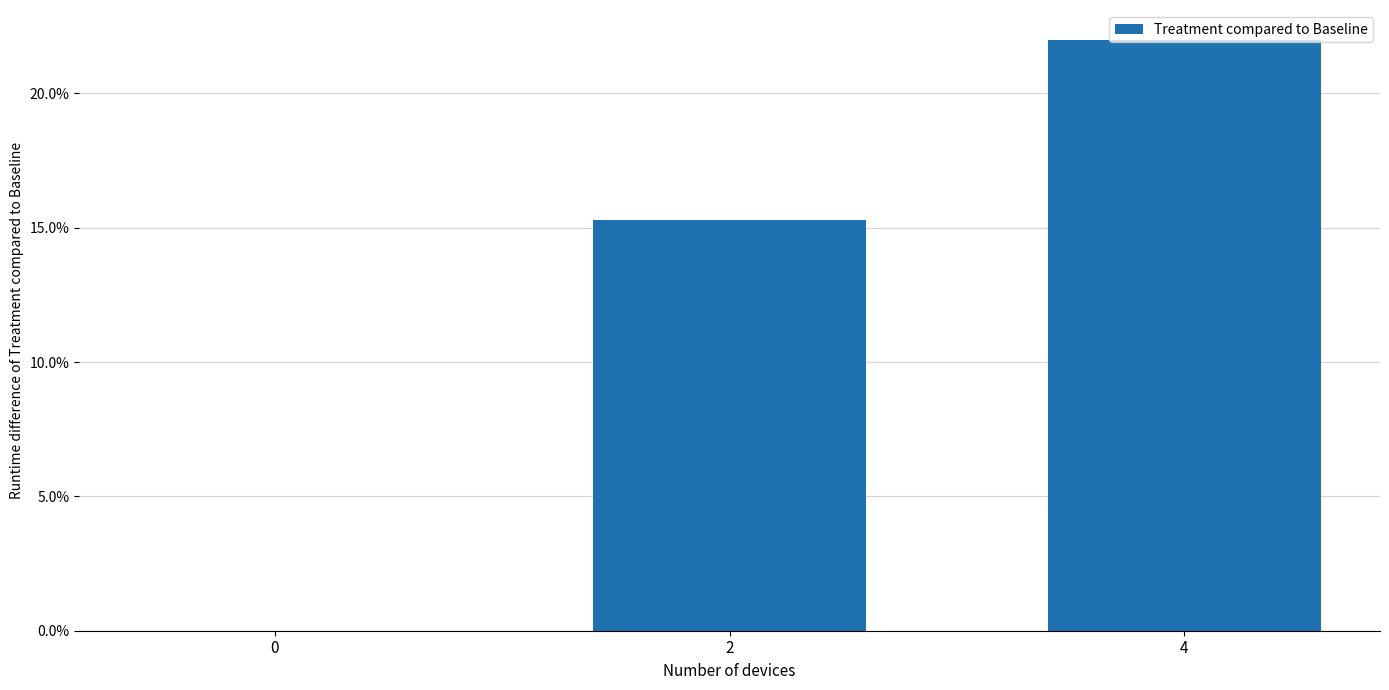

True or false: the data shows 0.0 at 0.

True